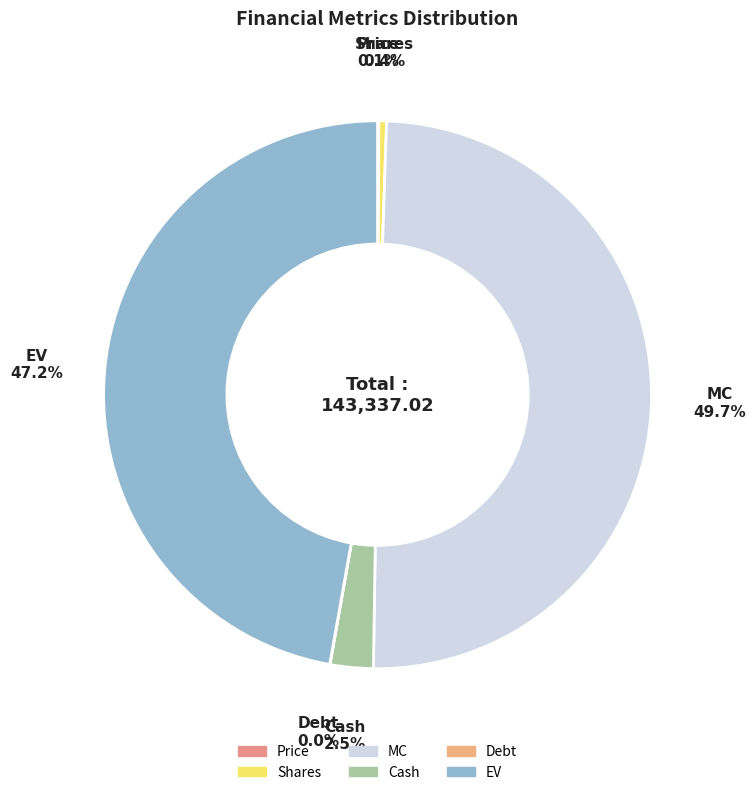

Which has a higher value, Shares or Cash?

Cash